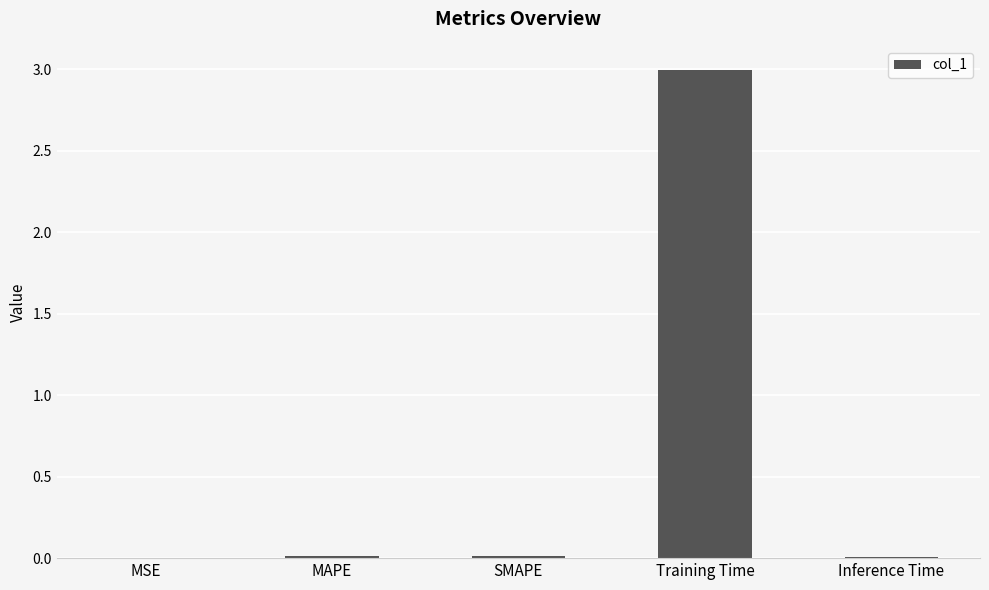

True or false: the data shows 0.0 at MAPE.

True